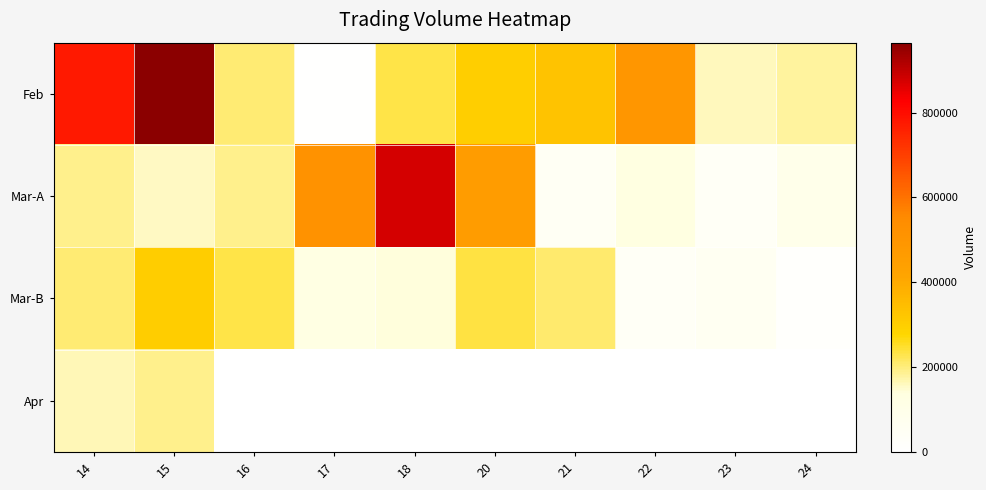

List the series in order of their peak value, highest first.

Feb, Mar-A, Mar-B, Apr